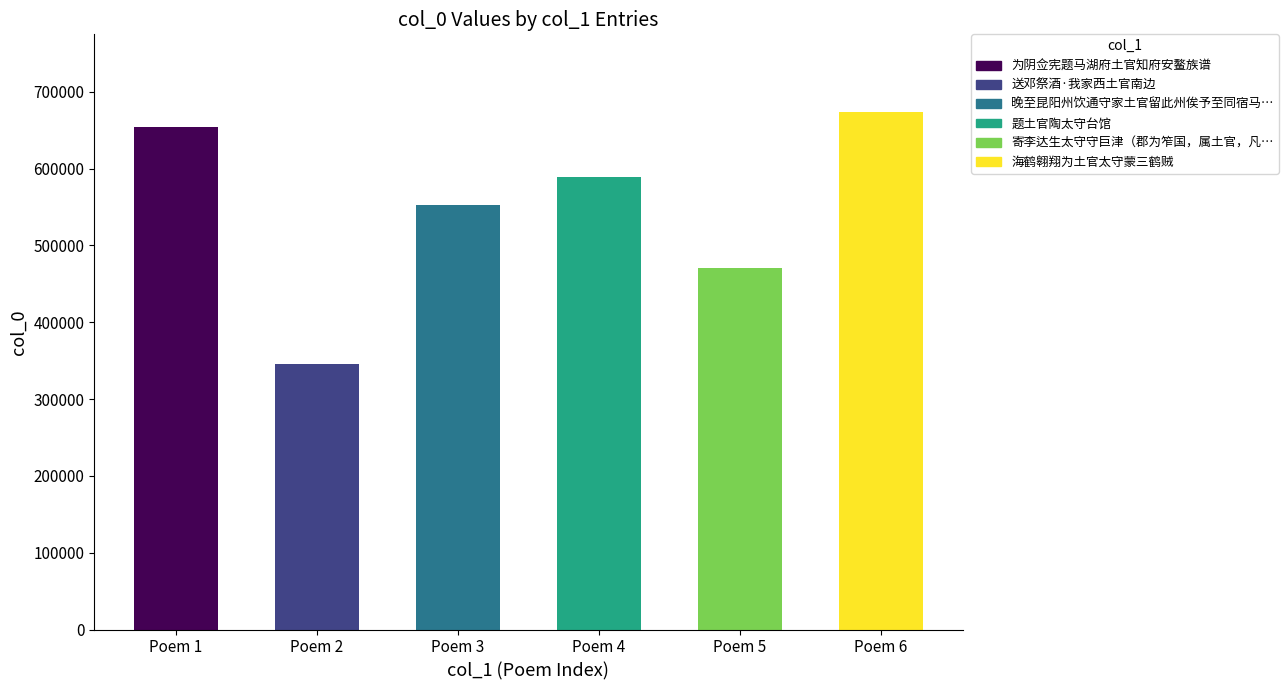

Which label corresponds to the largest value in the chart?

海鹤翱翔为土官太守蒙三鹤贼